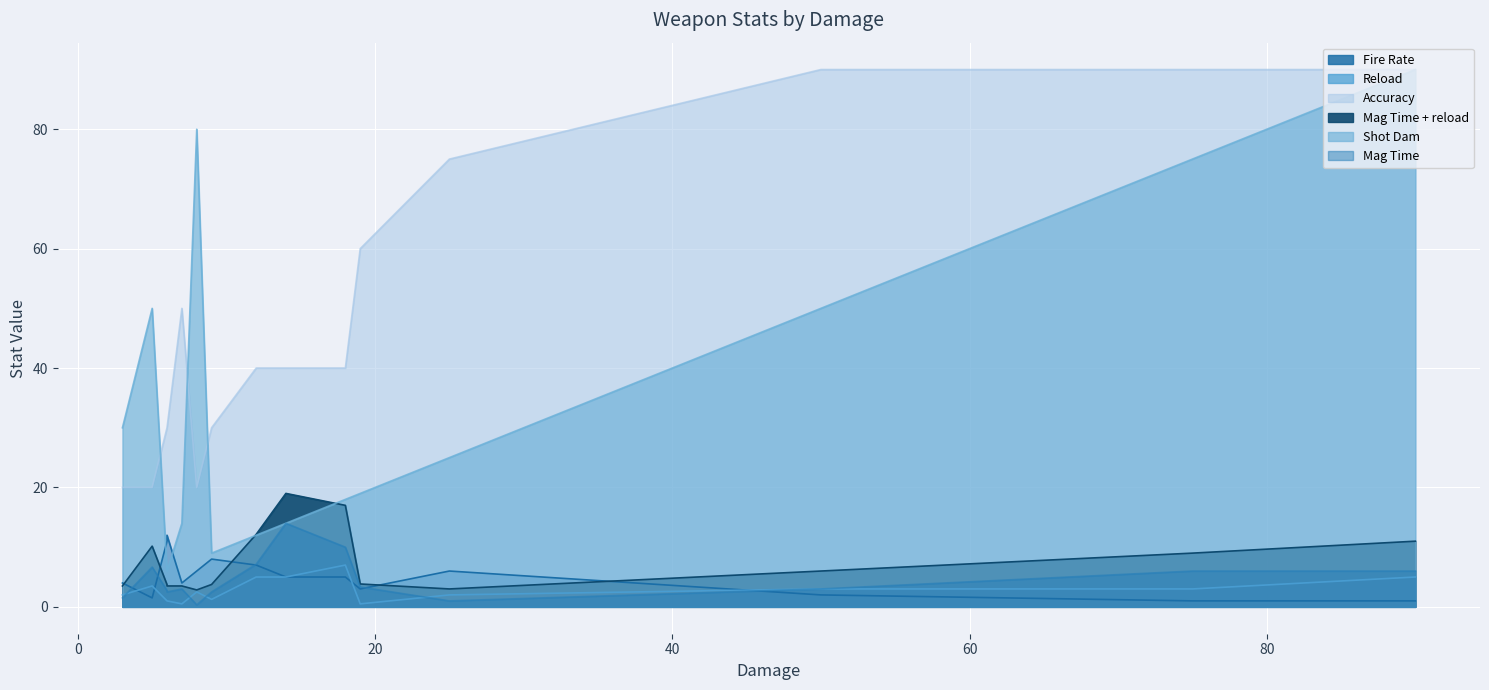

True or false: Mag Time has a value of 0.1 at Skullcrusher.

False